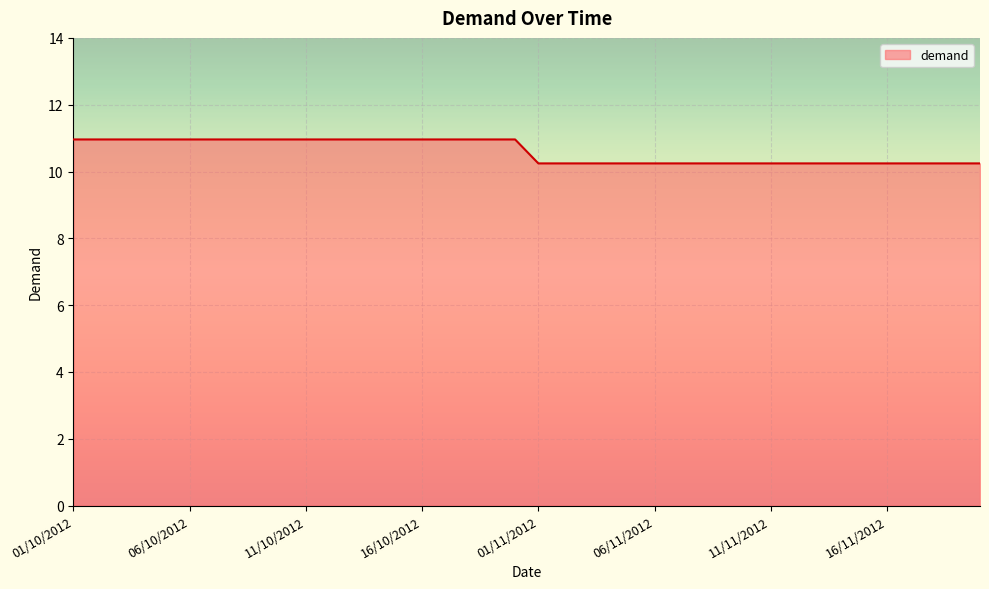

What is the difference between the maximum and minimum values?

0.7